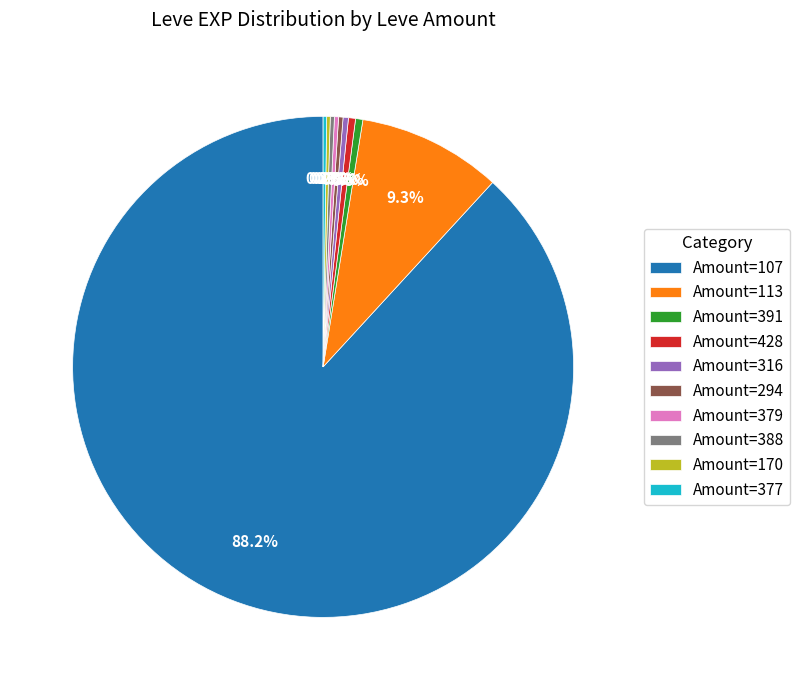

What is the largest slice in the pie chart?

Amount=107